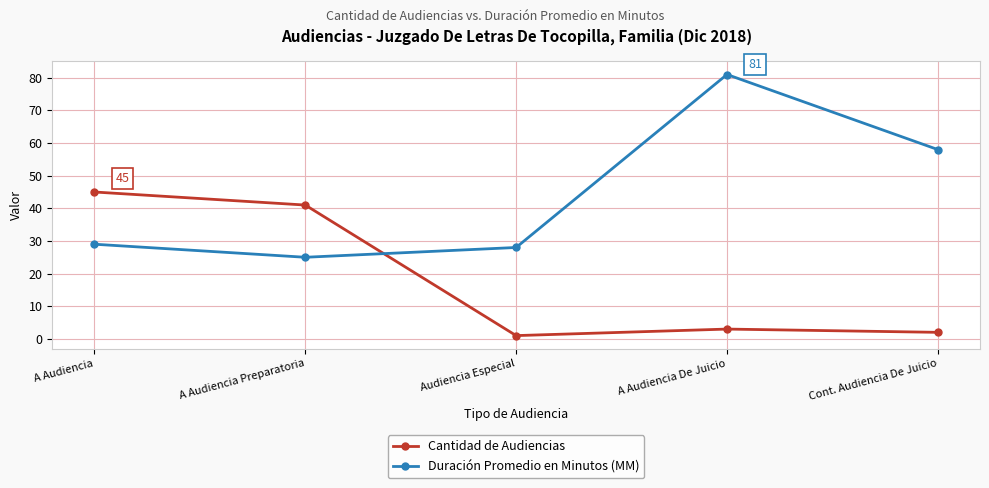

True or false: Cantidad de Audiencias and Duración Promedio en Minutos (MM) intersect in this chart.

True